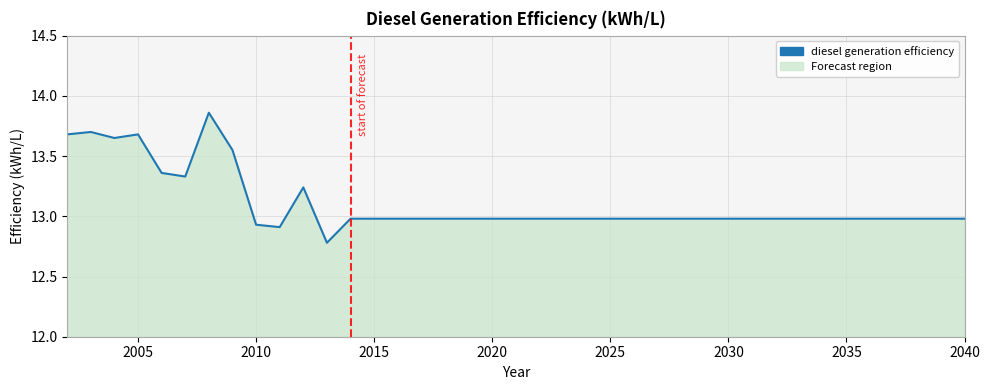

What is the difference between the maximum and minimum values?

1.1